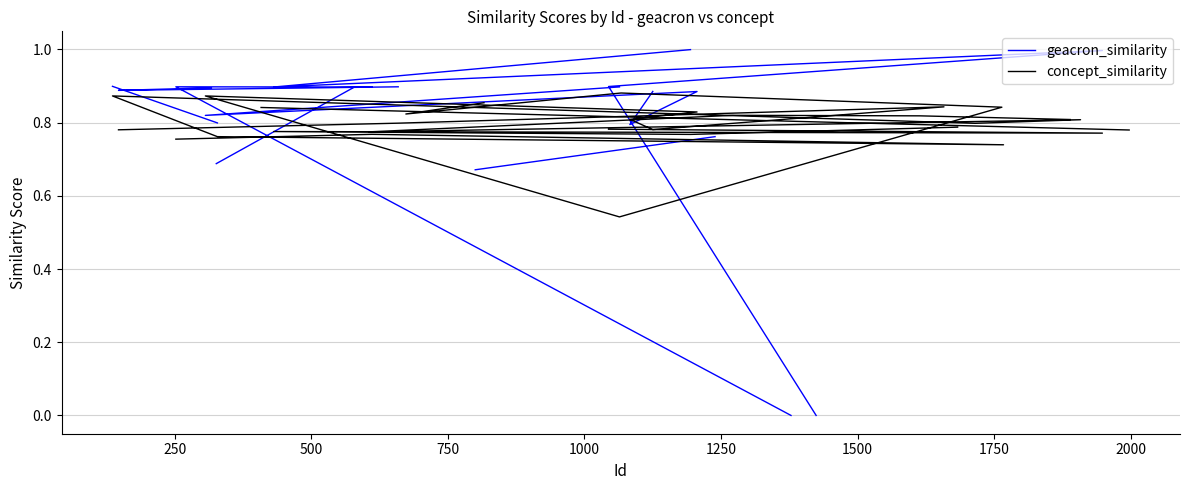

At which label is concept_similarity closest to 0?

1000